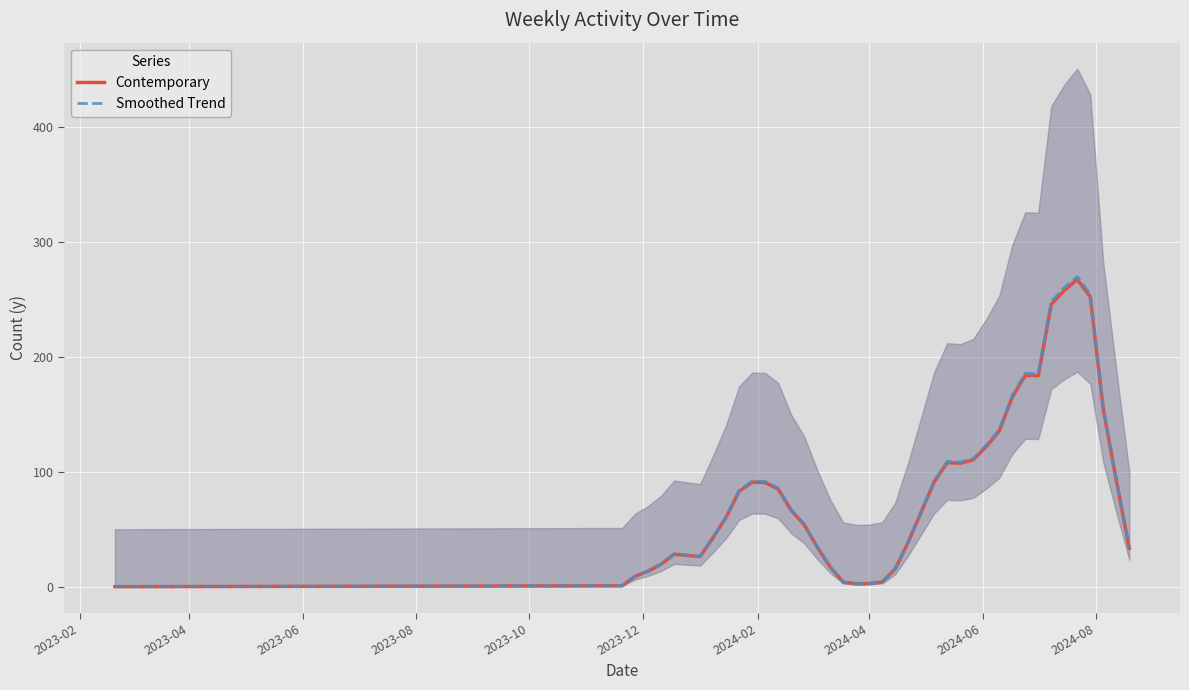

What is the sum of all Contemporary values?

3367.2